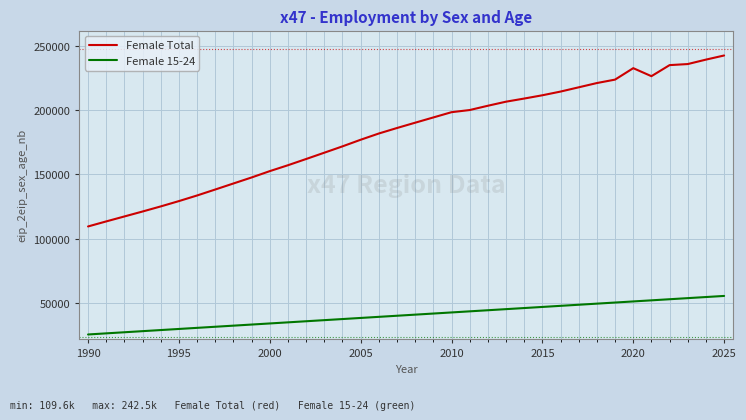

What is the lowest value of the Female 15-24 series?

25589.4